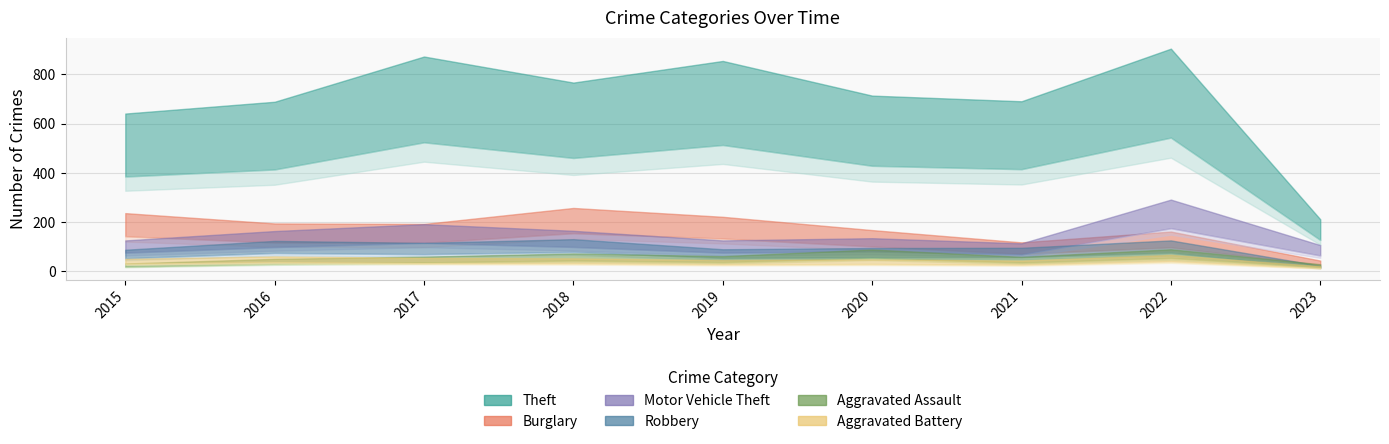

Which series has the largest range (max minus min)?

Theft